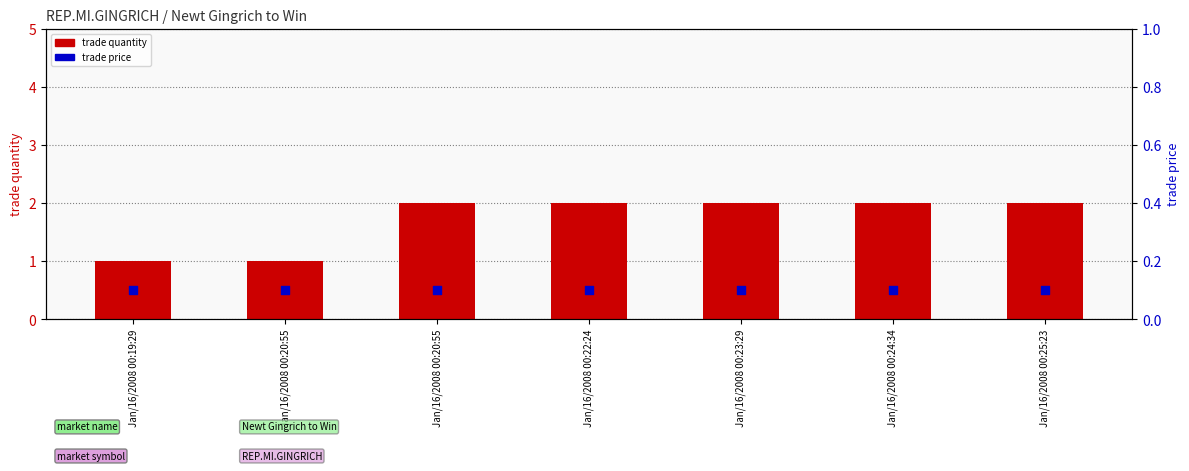

Which series has the largest total across all categories?

trade quantity